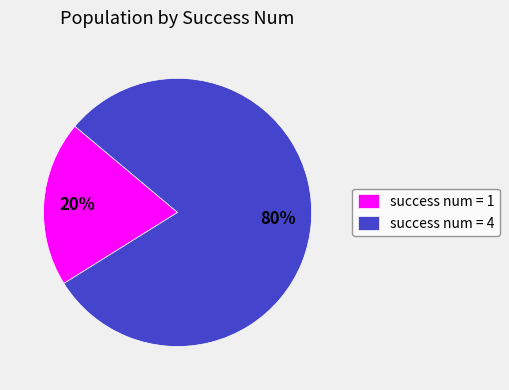

Which slice is the largest?

success num = 4